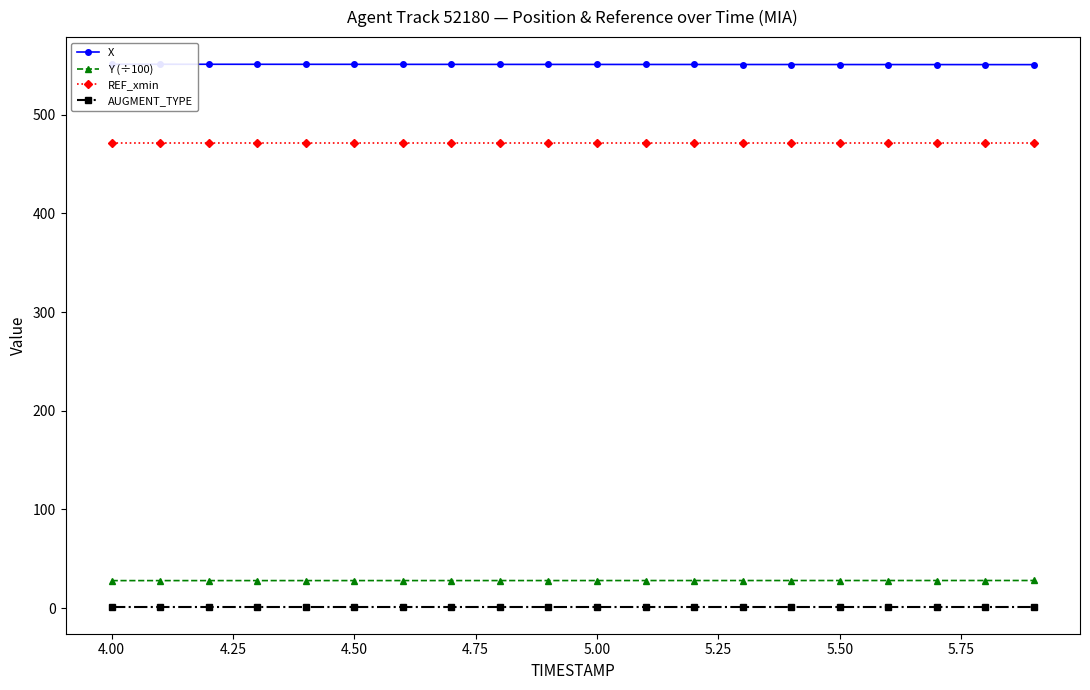

True or false: Y (÷100) and REF_xmin intersect in this chart.

False